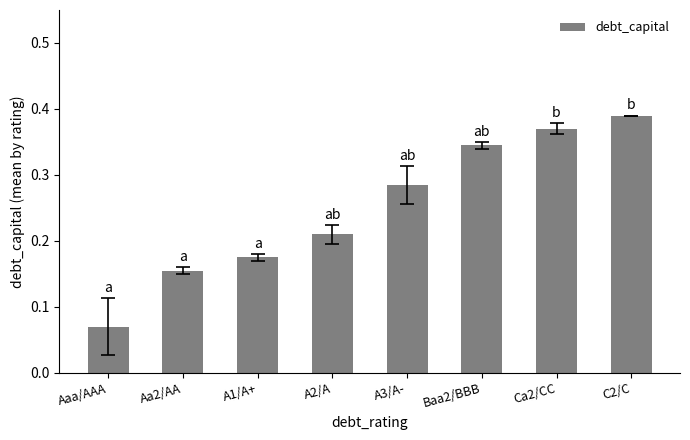

Count the values in the range 0 to 1.

8